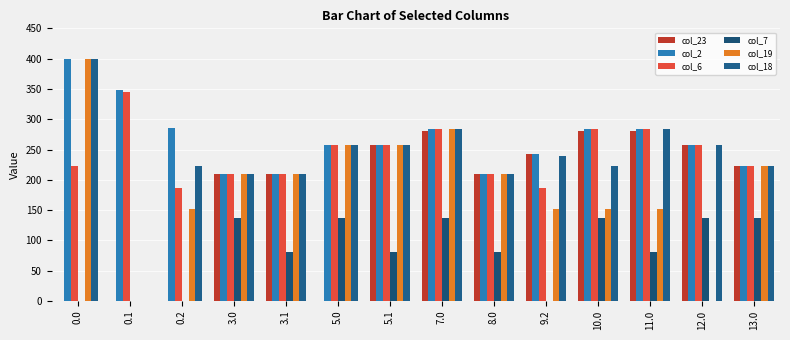

Count the number of categories in the chart.

14